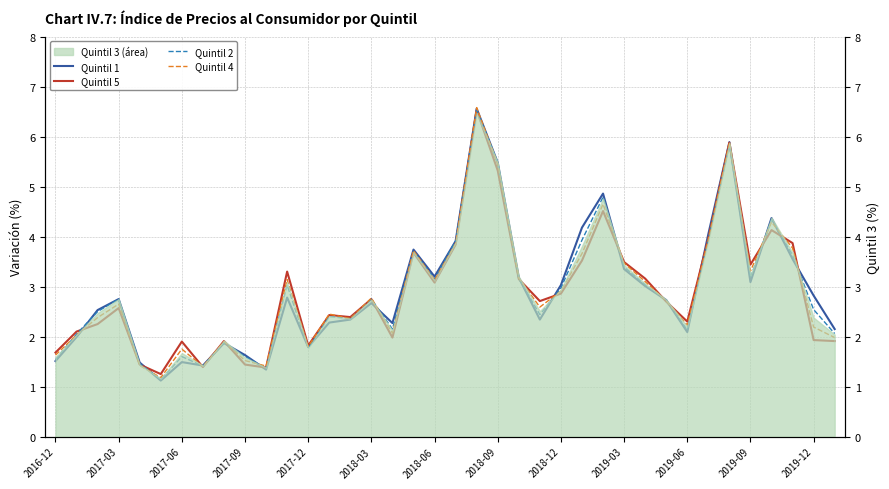

Which series has the largest range (max minus min)?

Quintil 1